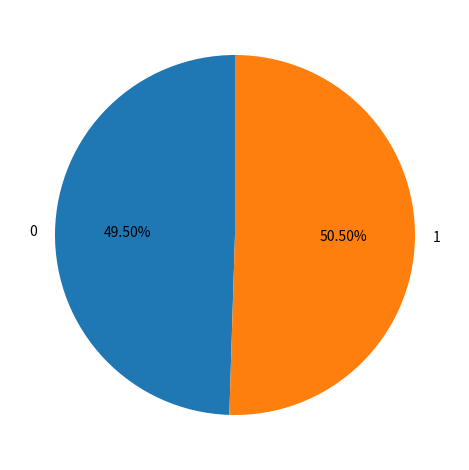

What is the largest slice in the pie chart?

1